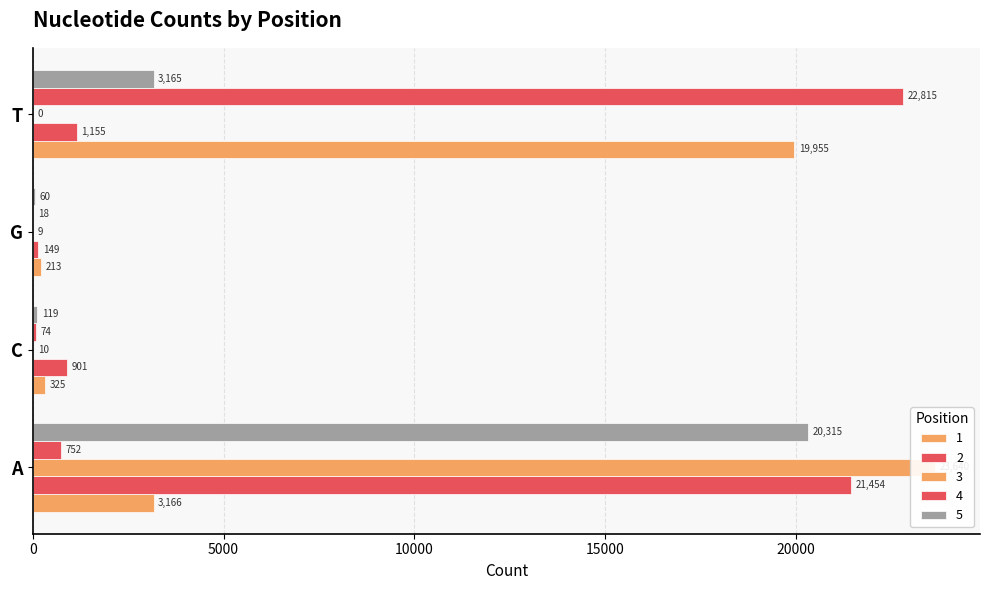

At which label is 5 closest to 10187?

T